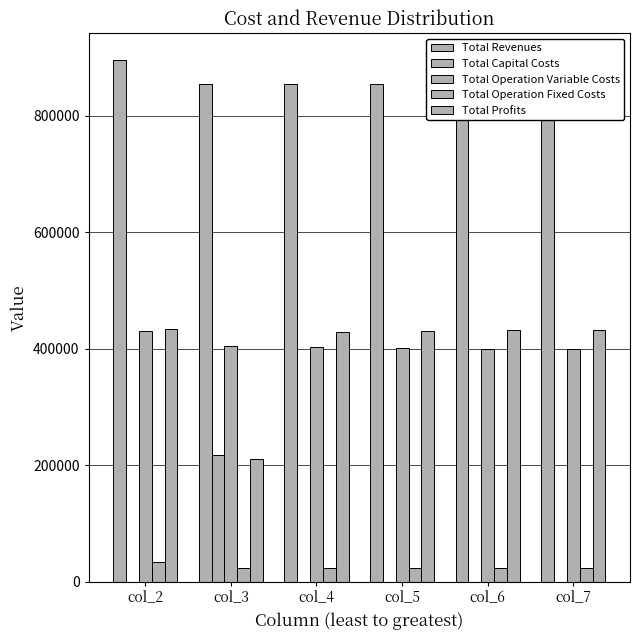

How many bars are there in total?

30